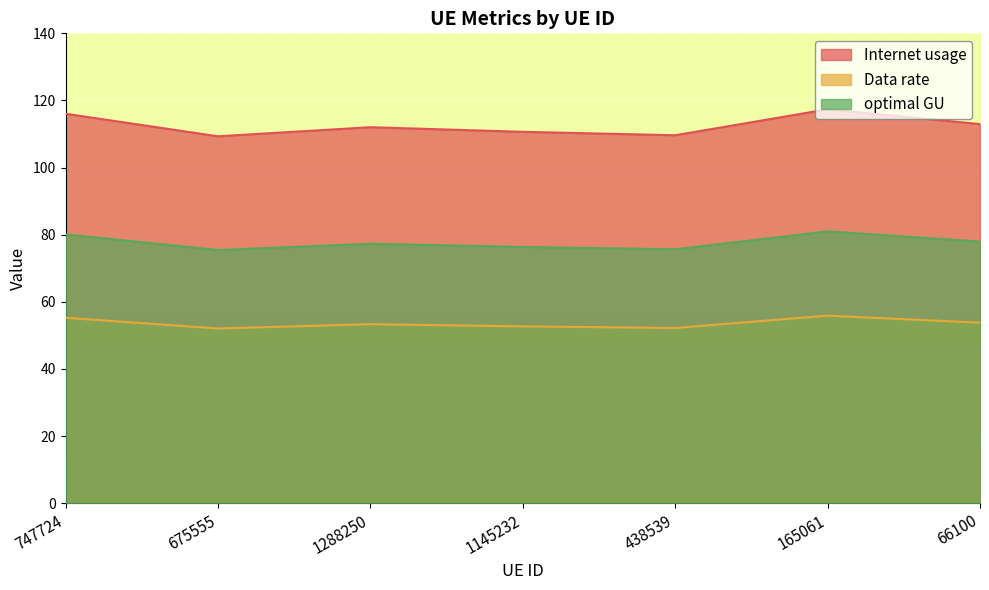

True or false: Data rate and Internet usage intersect in this chart.

False